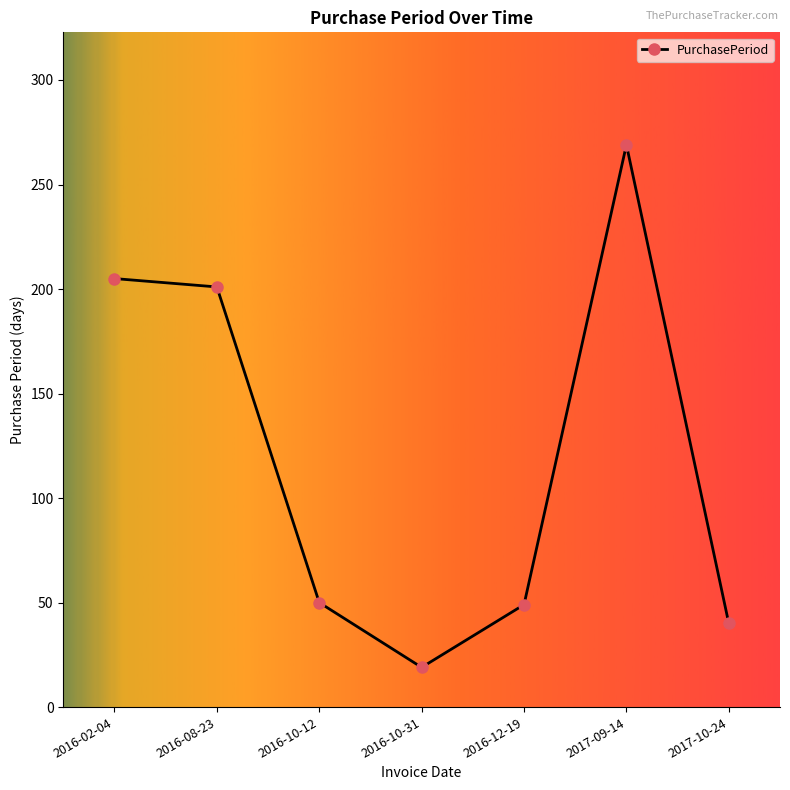

Where is the first local maximum?

2017-09-14